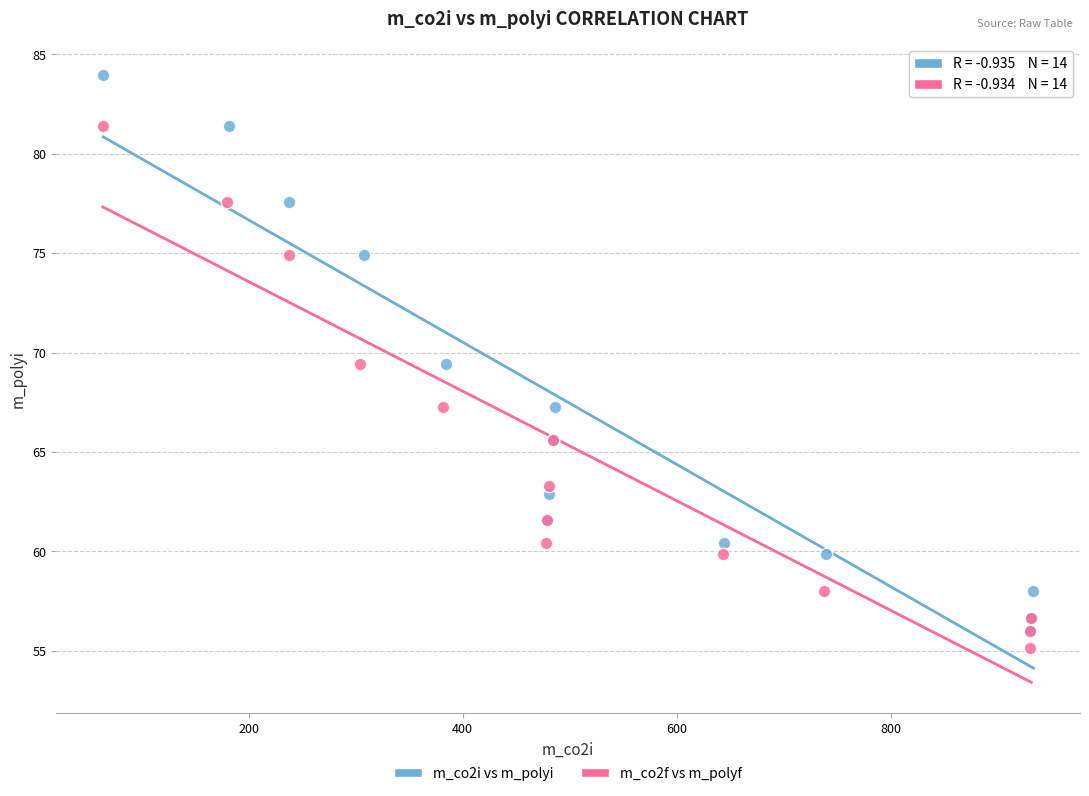

Which series reaches the maximum Y coordinate?

m_co2i vs m_polyi